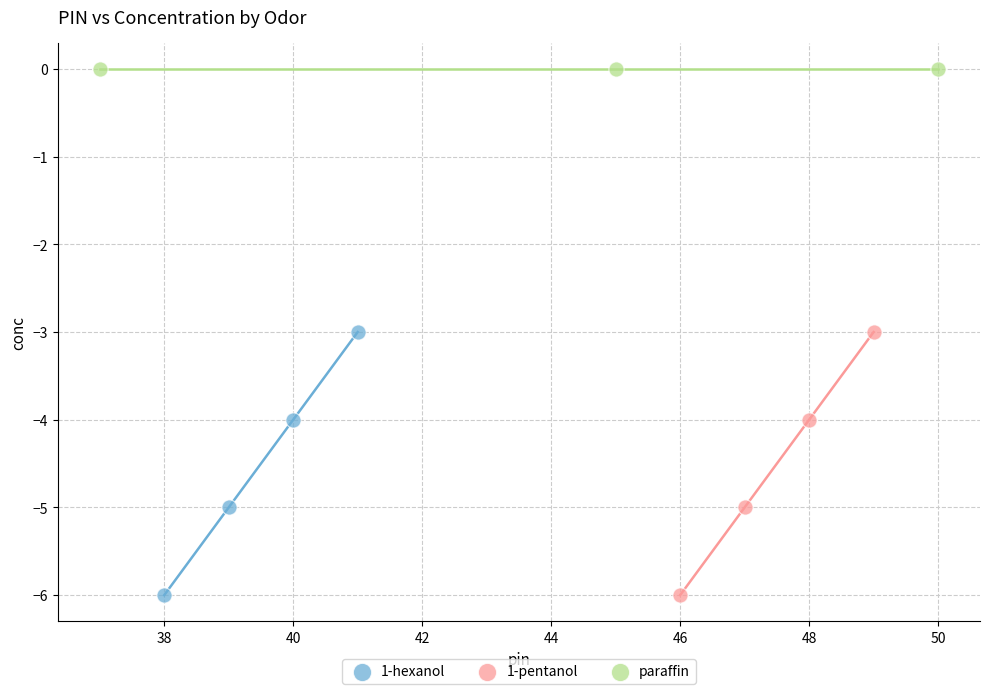

Which series reaches the maximum Y coordinate?

paraffin